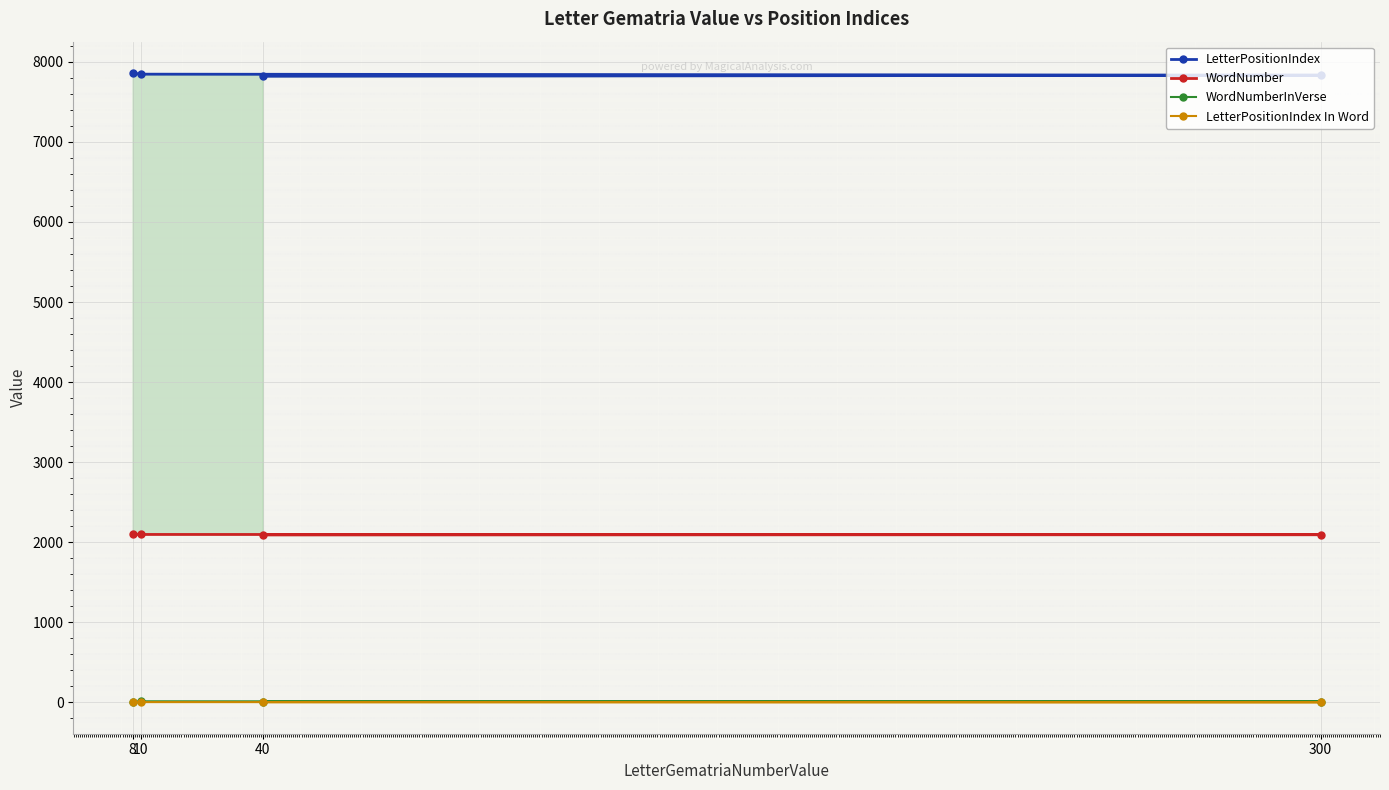

True or false: LetterPositionIndex In Word and LetterPositionIndex intersect in this chart.

False